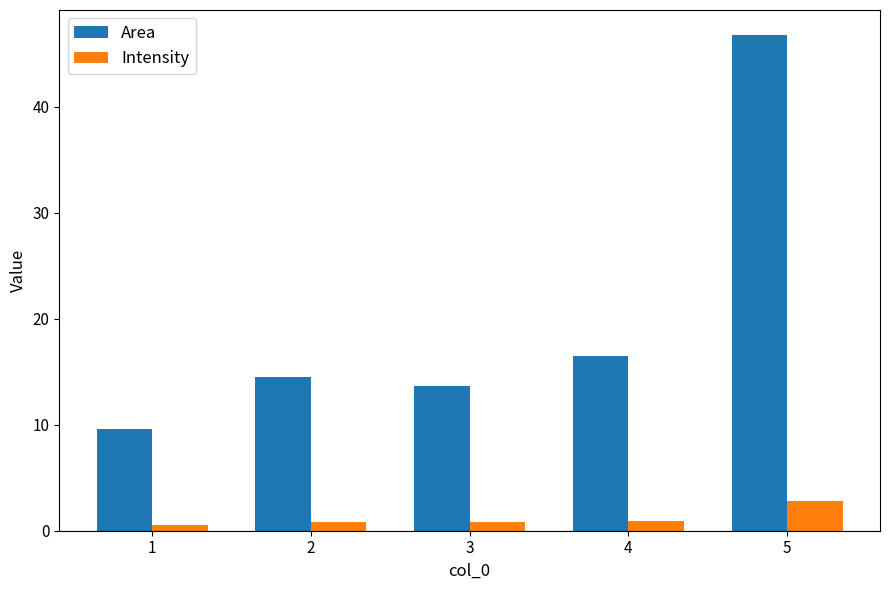

The Intensity series shows 0.9 at 4. True or false?

True